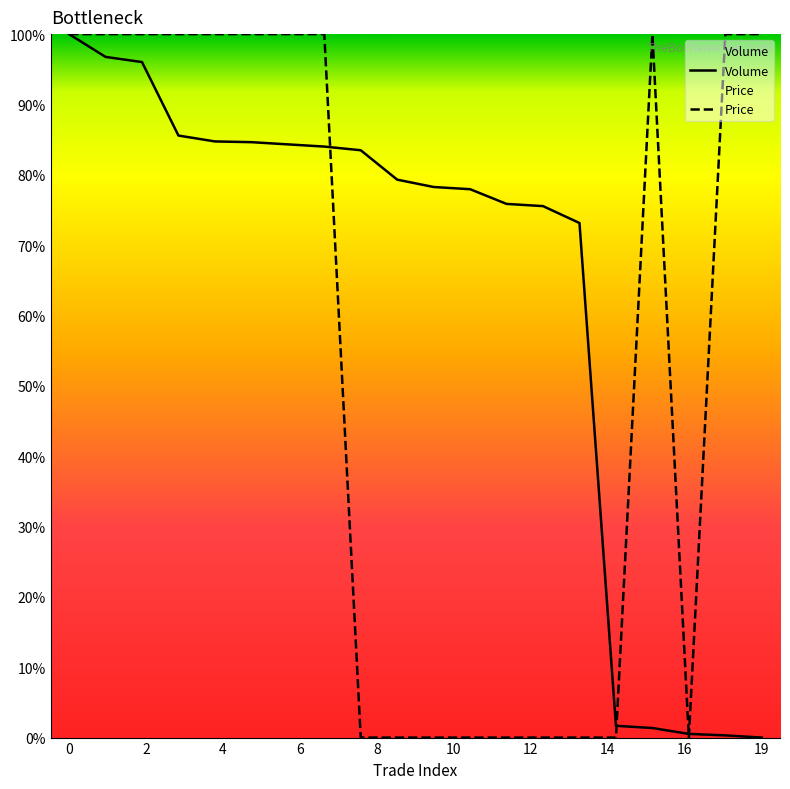

Which series has the largest total across all categories?

Volume